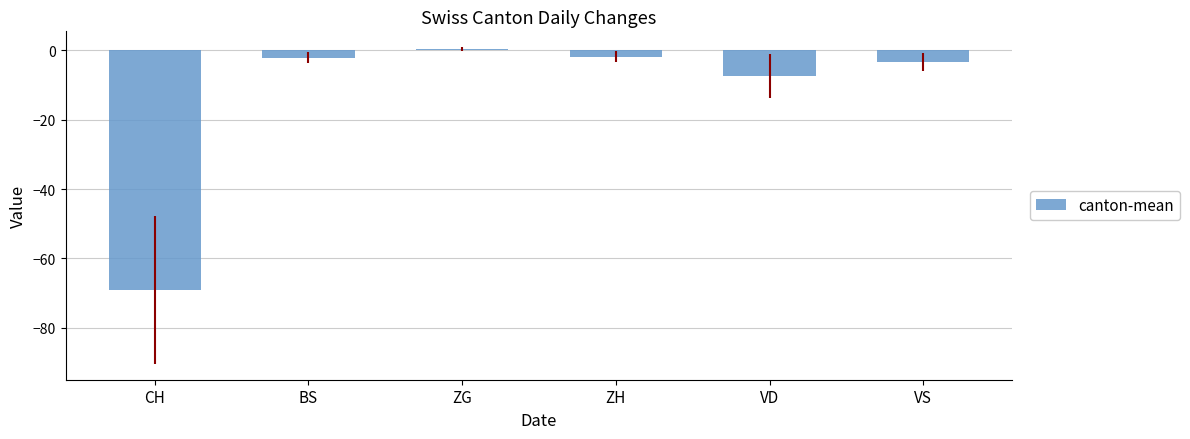

What is the change in value from CH to ZG?

+69.5